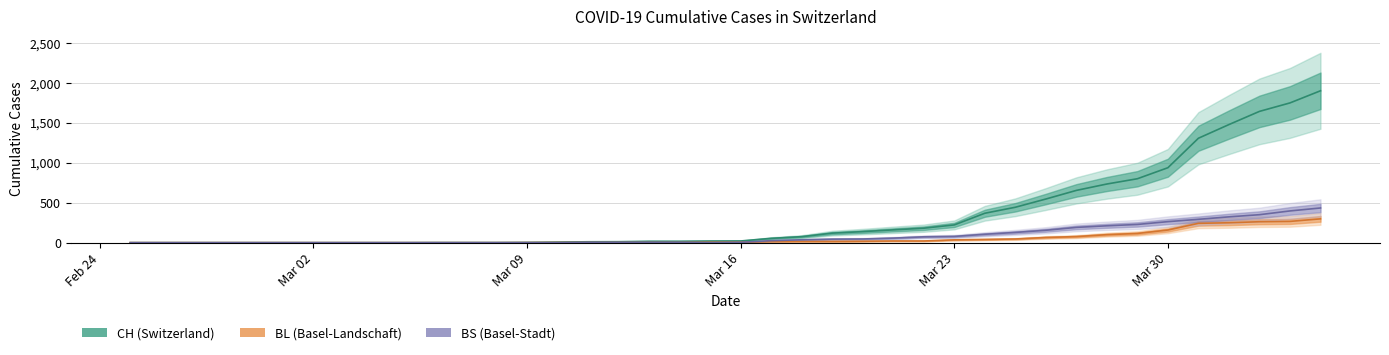

True or false: CH and BL cross at least once.

False